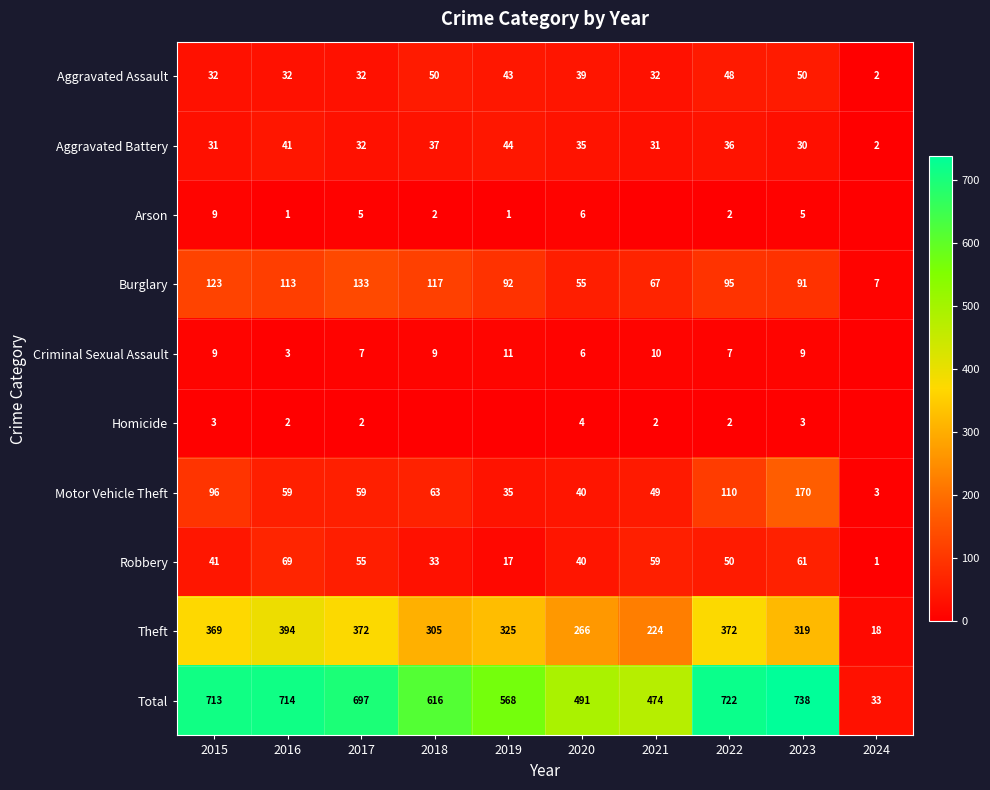

At which category is the sum across all series the highest?

2023